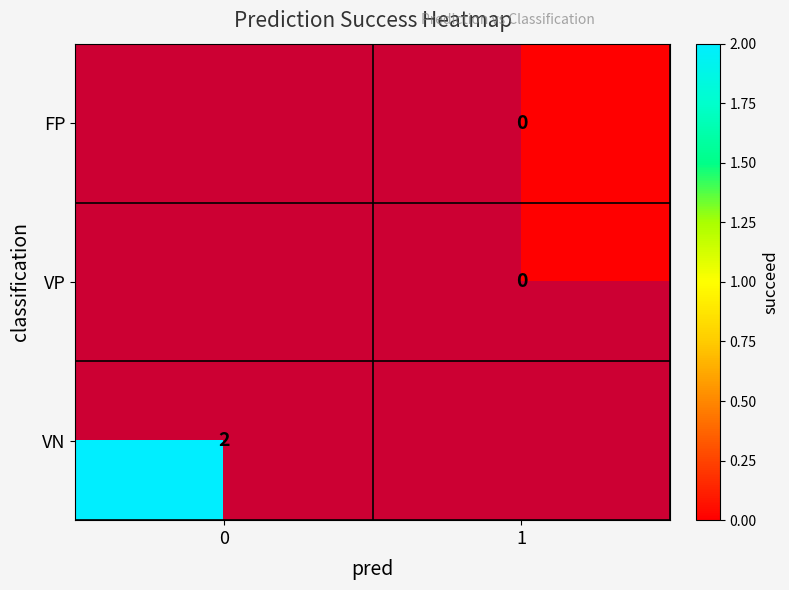

Rank the series by their maximum value, from lowest to highest.

FP, VP, VN